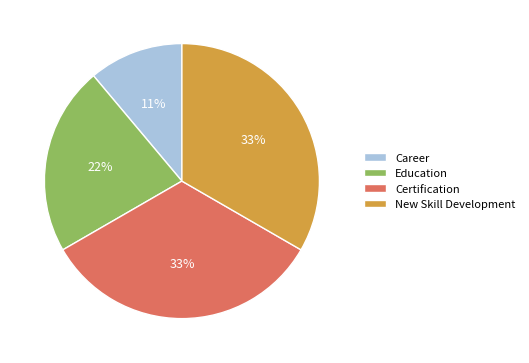

Which category has the smallest portion of the pie?

Career